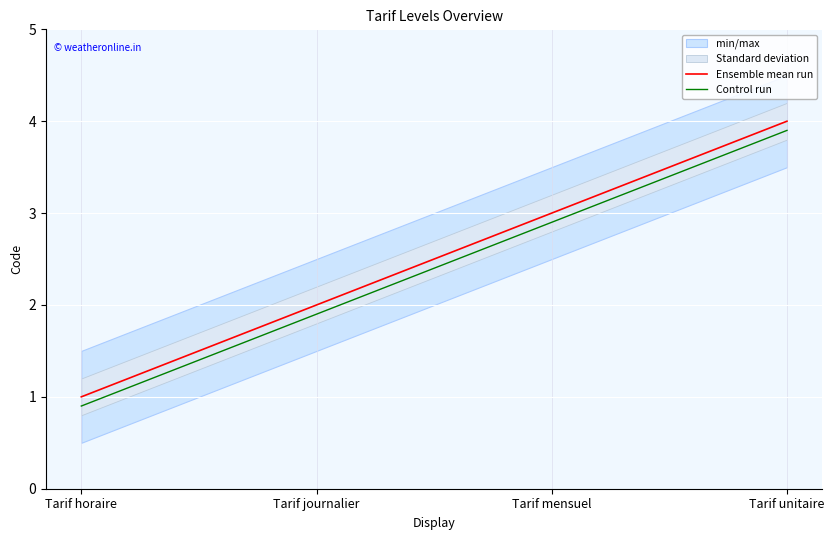

Is it true that Ensemble mean run equals 1.6 at Tarif horaire?

False